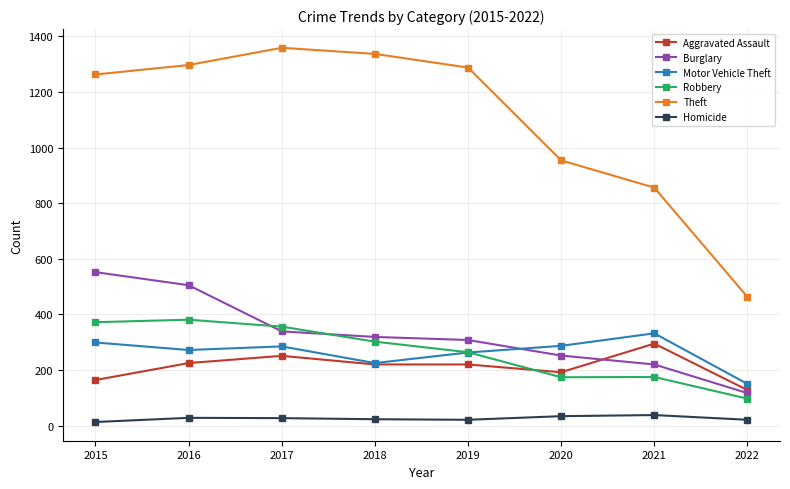

The value of Robbery at 2020 is 52. True or false?

False